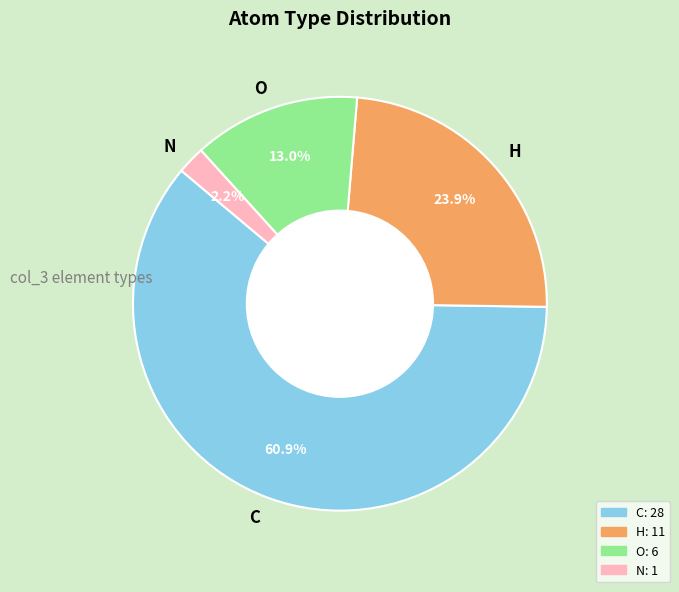

To the nearest percent, what is the difference between the largest and smallest slice percentages?

59%